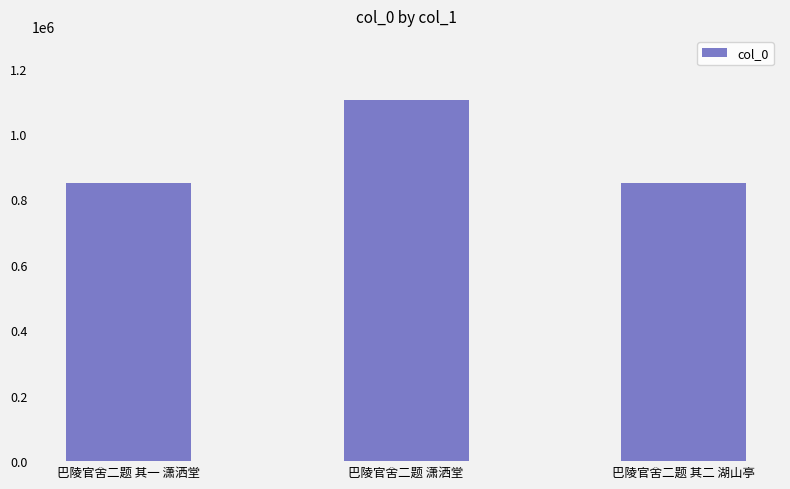

What is the difference between the values at 巴陵官舍二题 潇洒堂 and 巴陵官舍二题 其一 潇洒堂?

254711